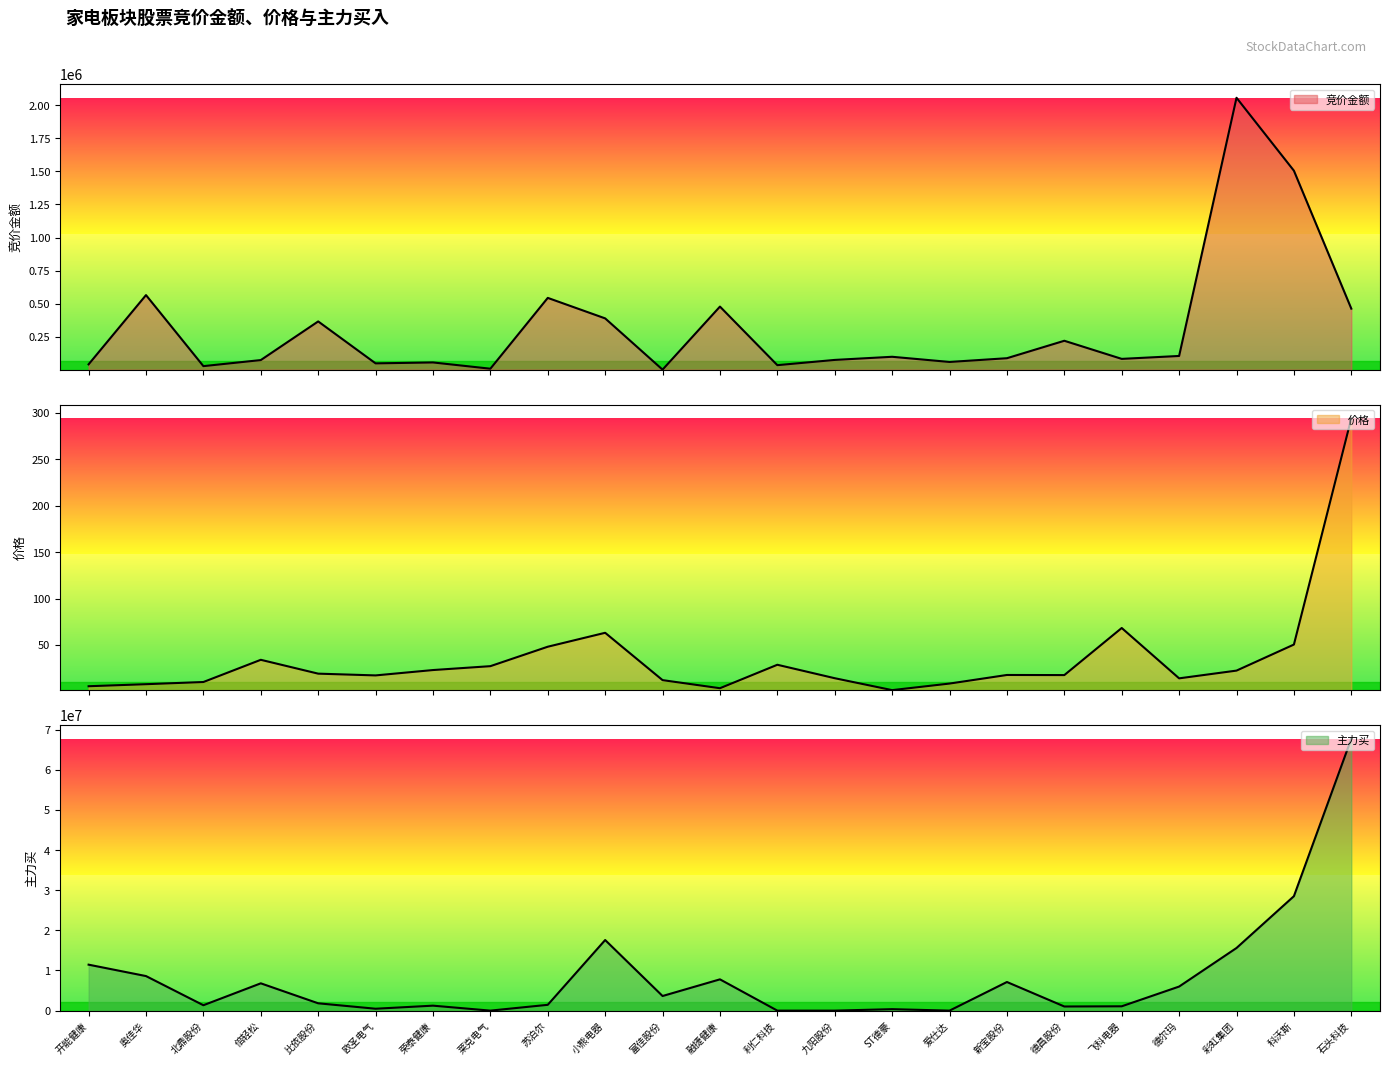

How many series are shown in this chart?

3